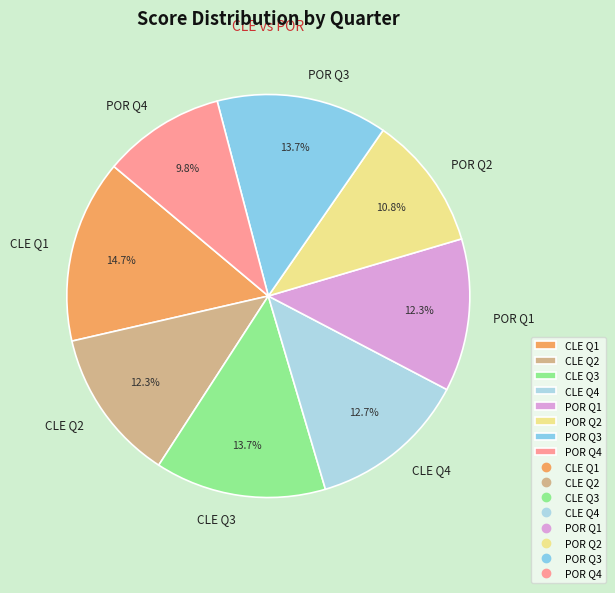

Between POR Q3 and CLE Q2, which is larger?

POR Q3